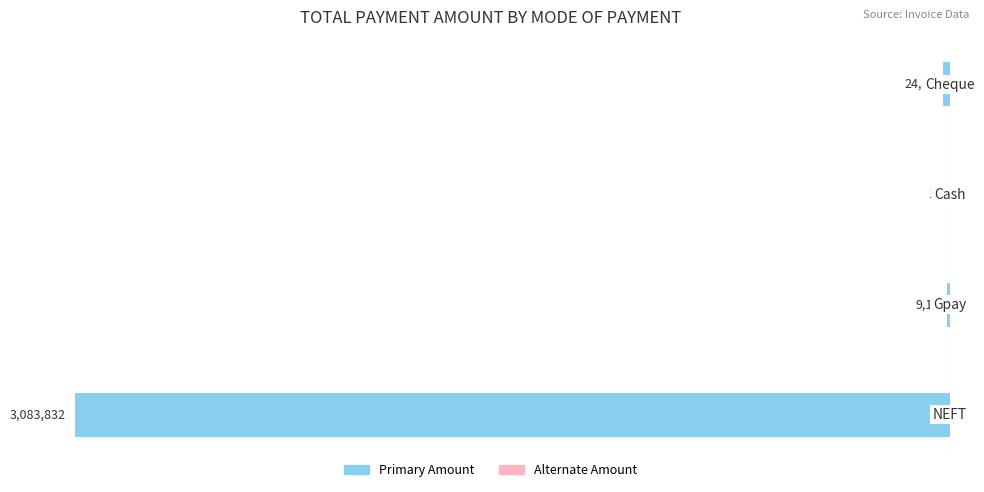

Are the bars horizontal?

Yes